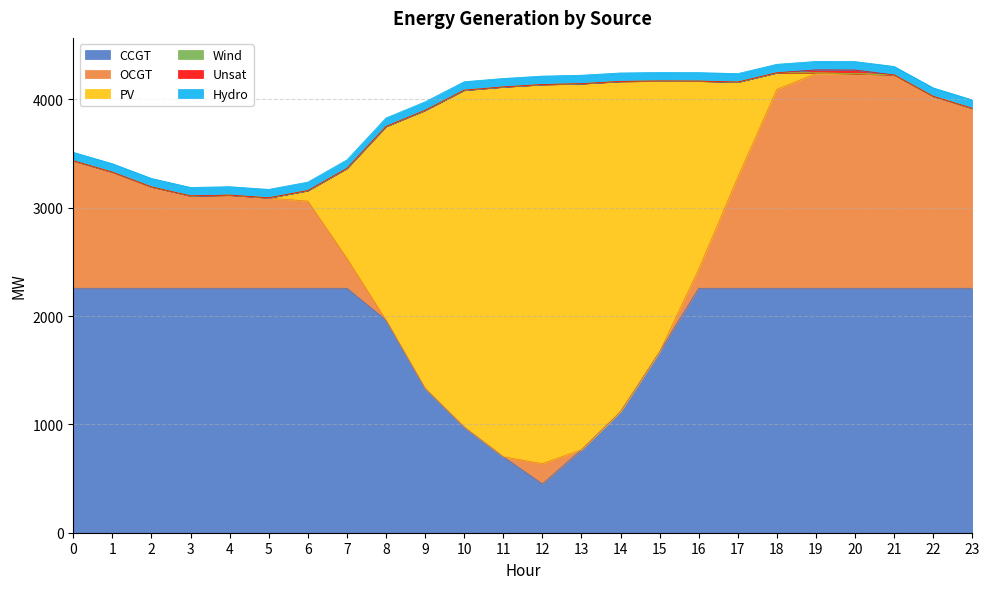

What is the value of the OCGT point at the 19th from the left?

1837